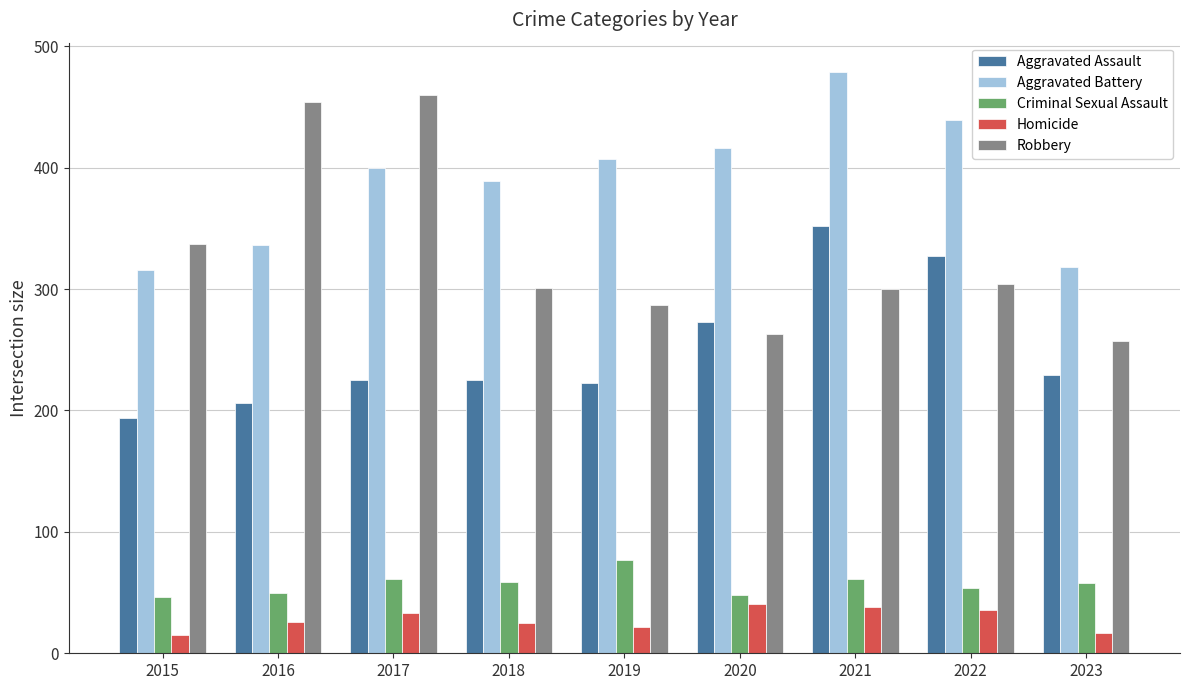

What value does the Homicide series have at 2021?

38